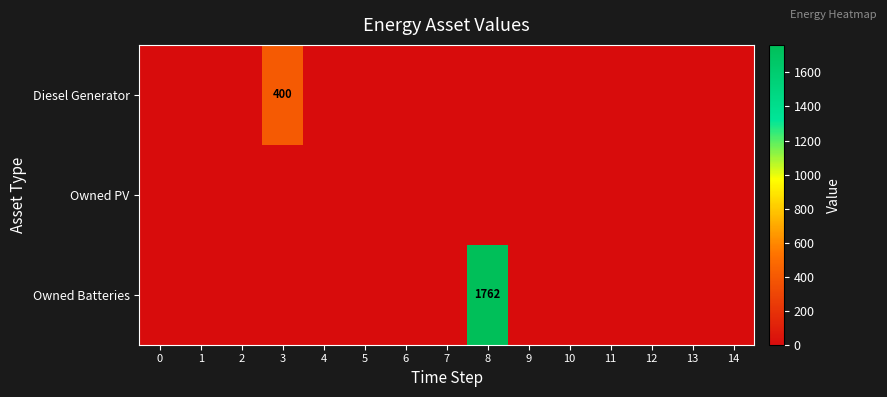

How many categories are shown in the chart?

15